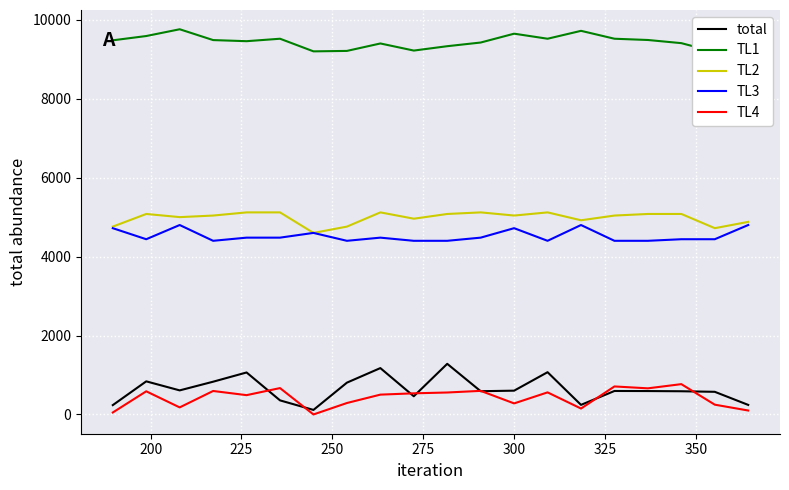

True or false: TL3 and total cross at least once.

False